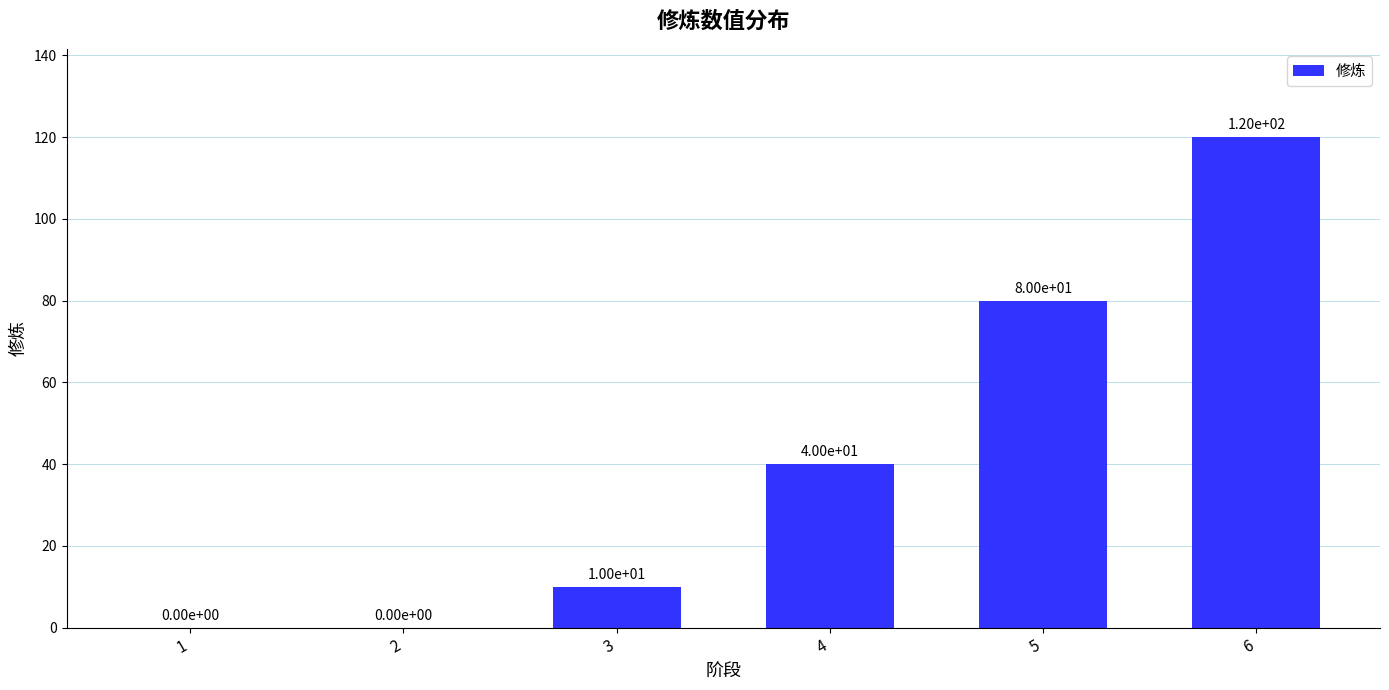

What is the greatest value displayed?

120